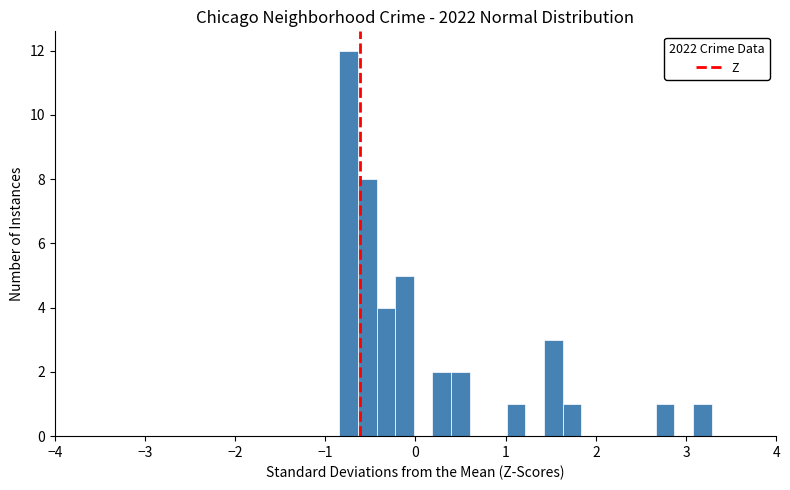

Read against the x-axis, roughly where is the centre of the tallest bar?

-0.7